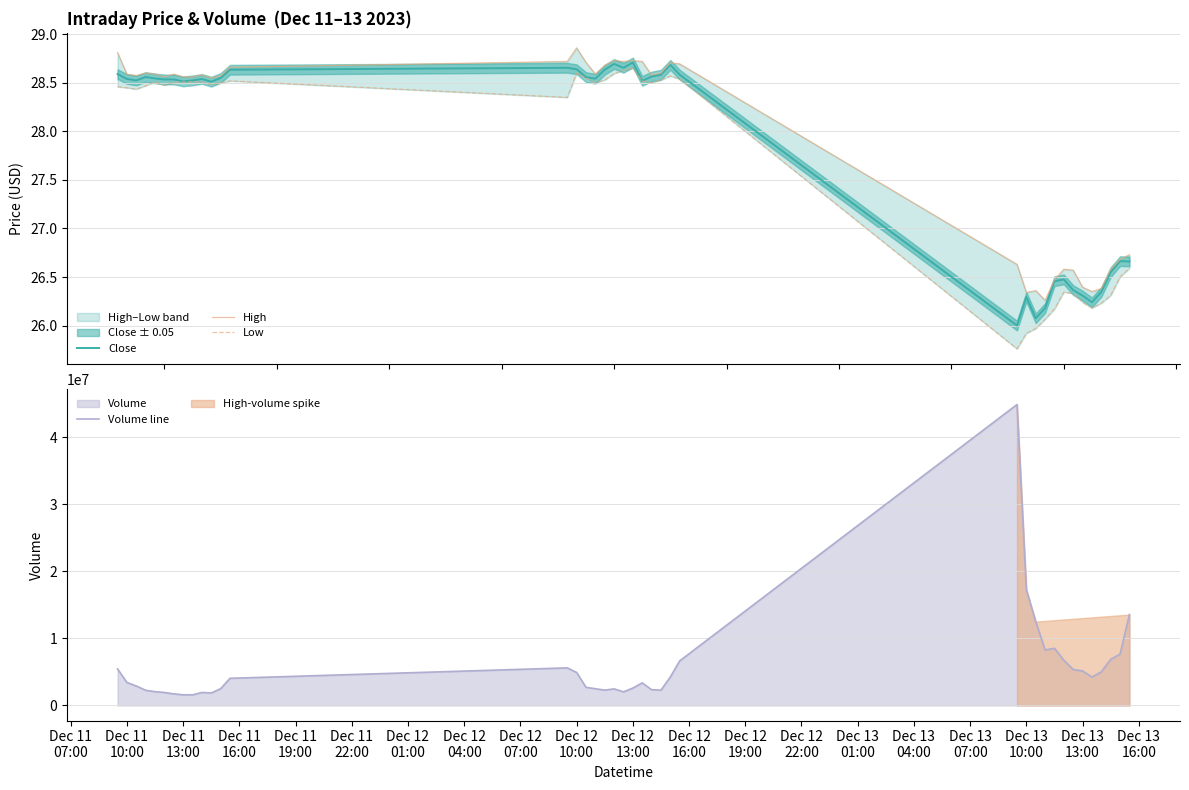

How many lines are shown in the chart?

4